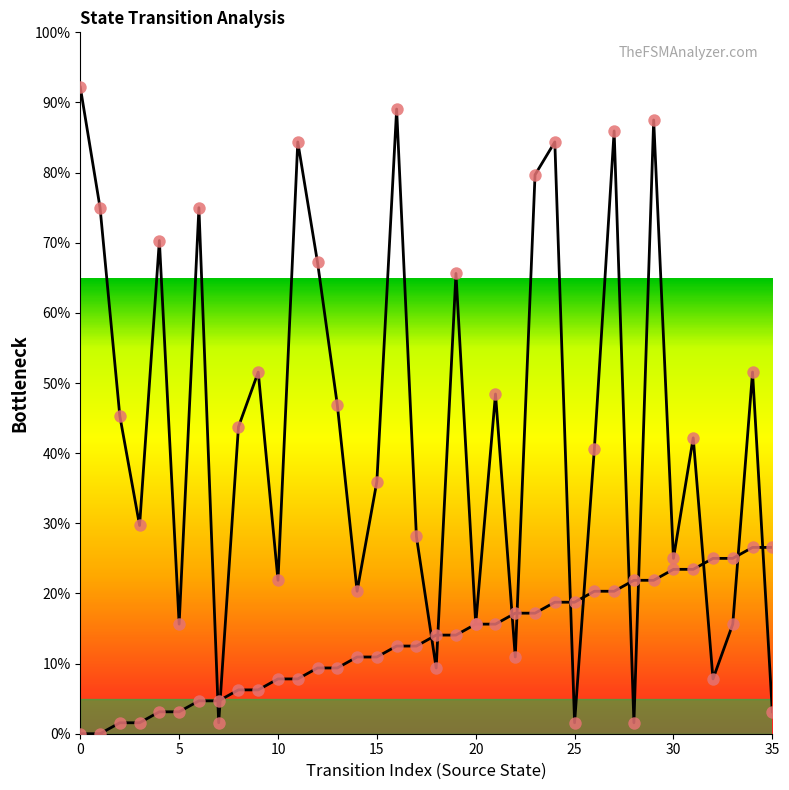

At which category is the sum across all series the highest?

29